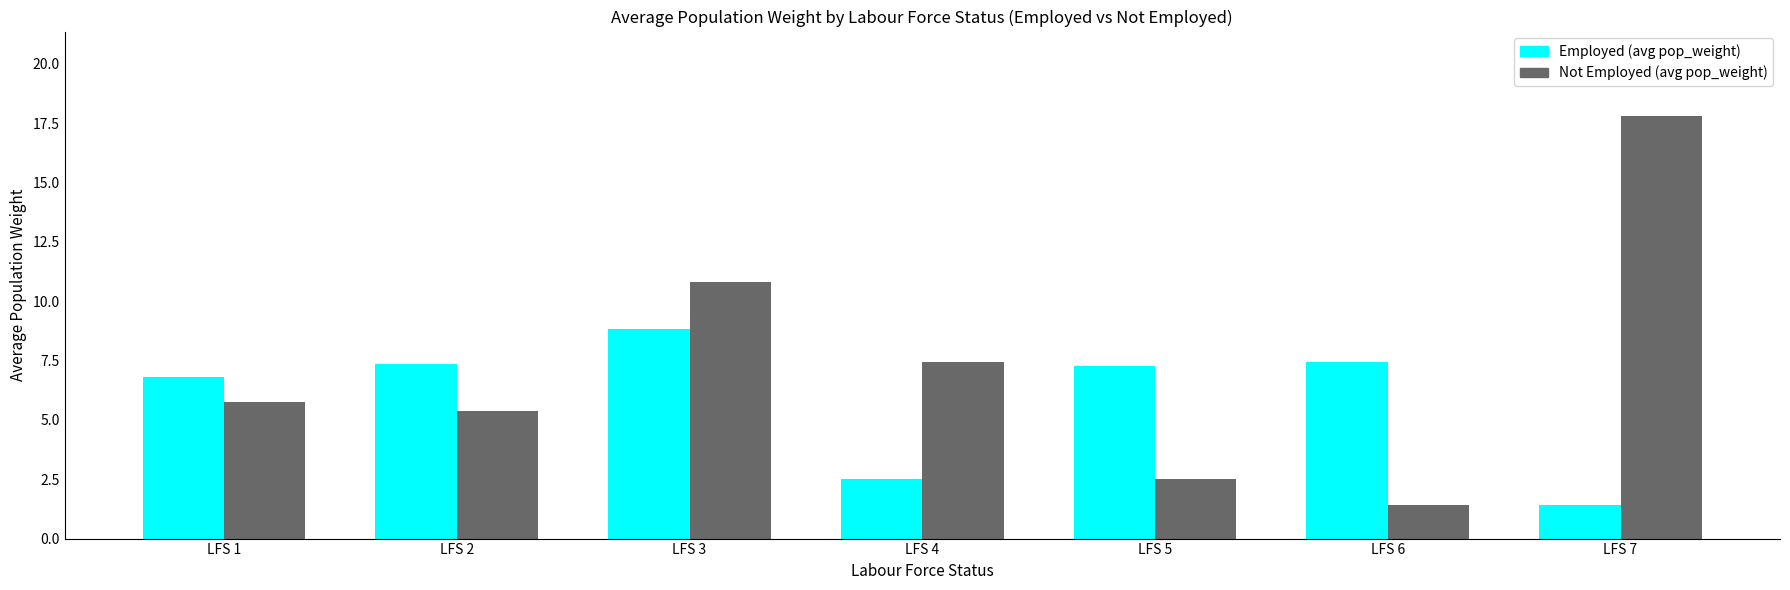

What is the difference between the Employed (avg pop_weight) values at LFS 5 and LFS 4?

4.7